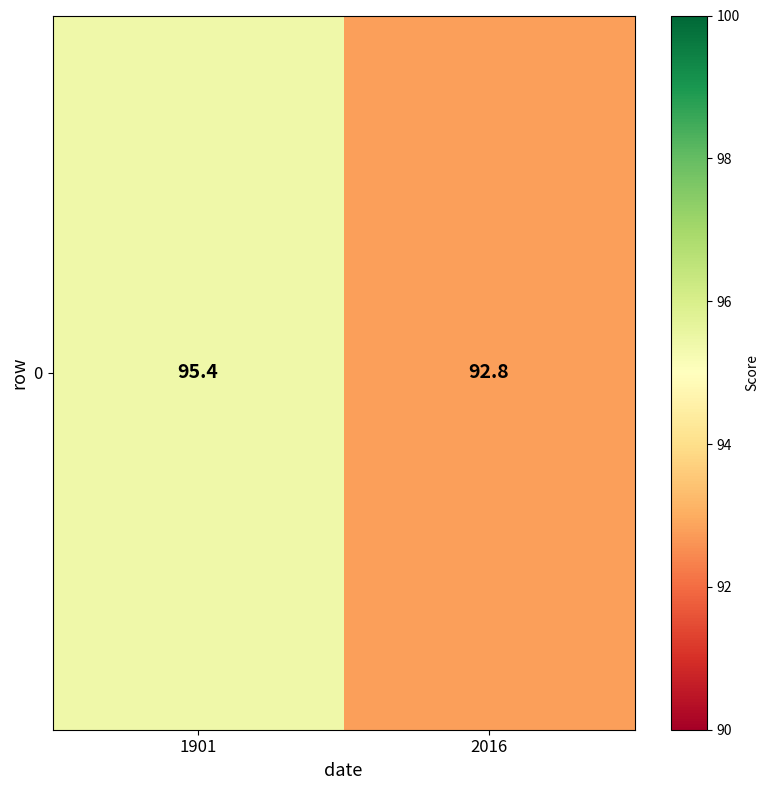

Is it true that the value at 2016 is 121.2?

False